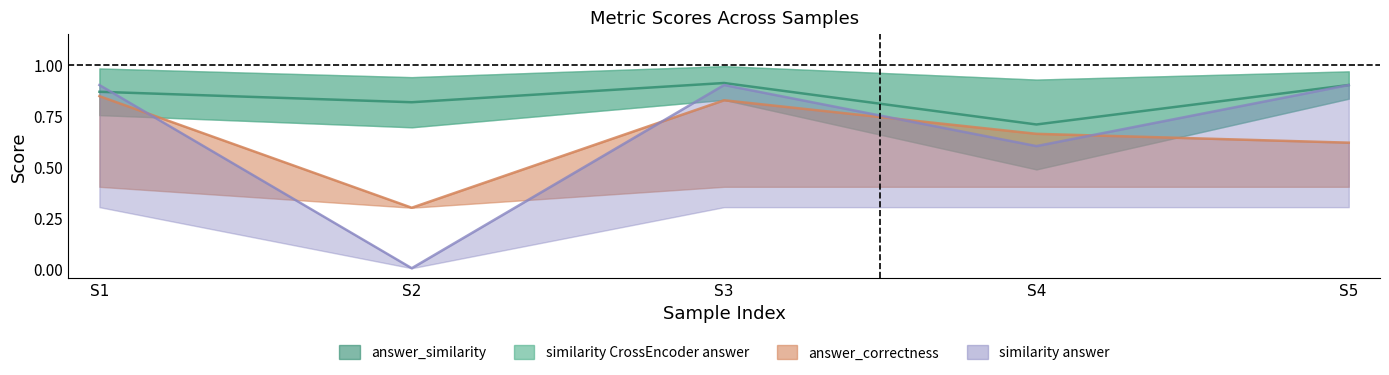

What is the spread (max minus min) of values at S2?

0.8